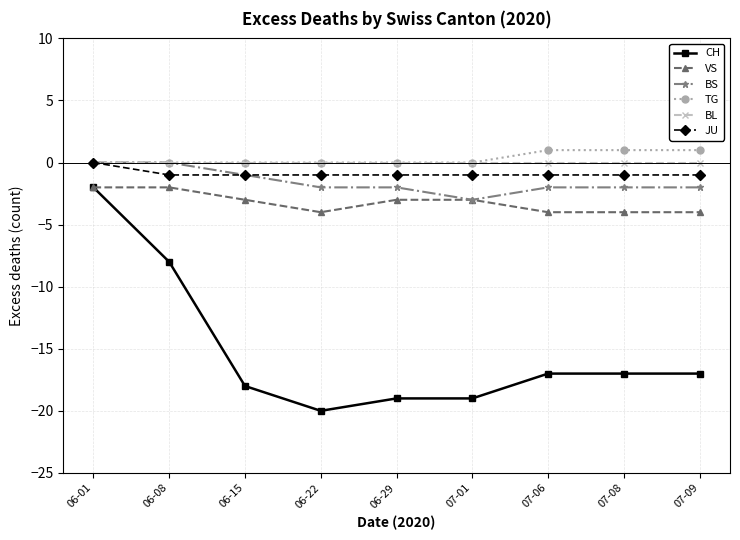

Reading right to left, transcribe all the data shown in this chart.

CH: -17	-17	-17	-19	-19	-20	-18	-8	-2
VS: -4	-4	-4	-3	-3	-4	-3	-2	-2
BS: -2	-2	-2	-3	-2	-2	-1	0	0
TG: 1	1	1	0	0	0	0	0	0
BL: 0	0	0	0	0	0	0	0	0
JU: -1	-1	-1	-1	-1	-1	-1	-1	0